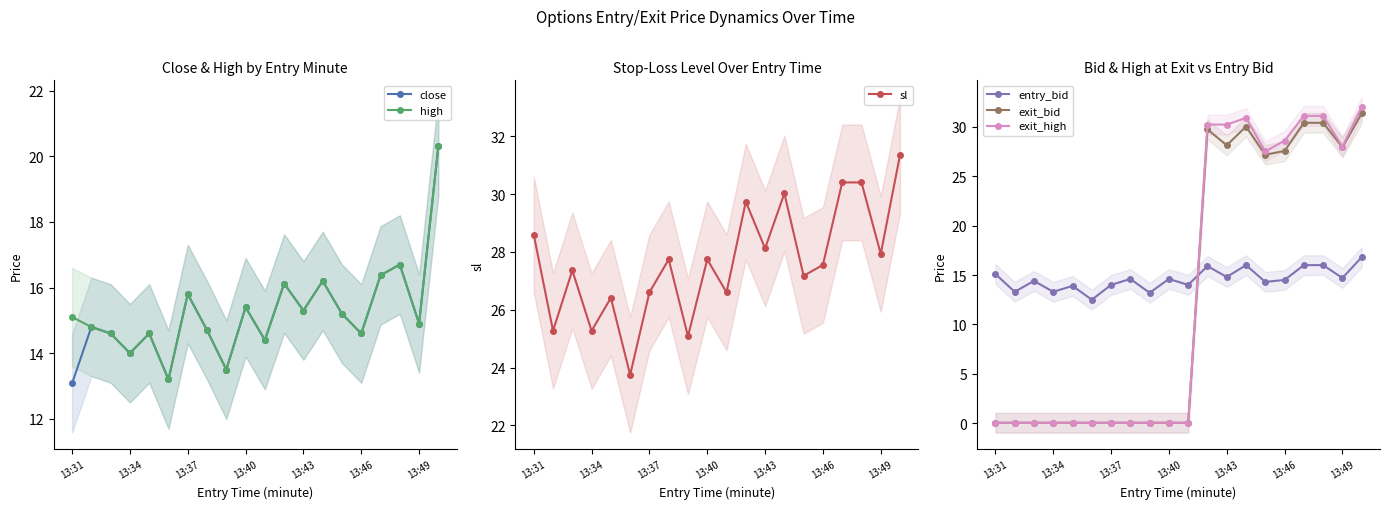

List the series in order of their peak value, lowest first.

entry_bid, close, high, sl, exit_bid, exit_high